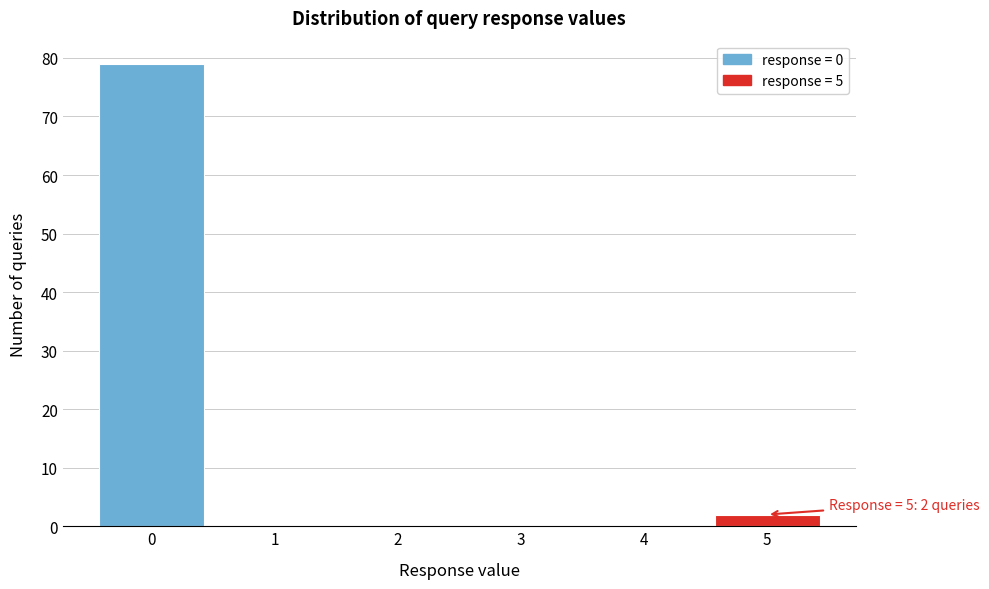

Reading right to left, extract all data points from this chart.

5=2	4=0	3=0	2=0	1=0	0=79